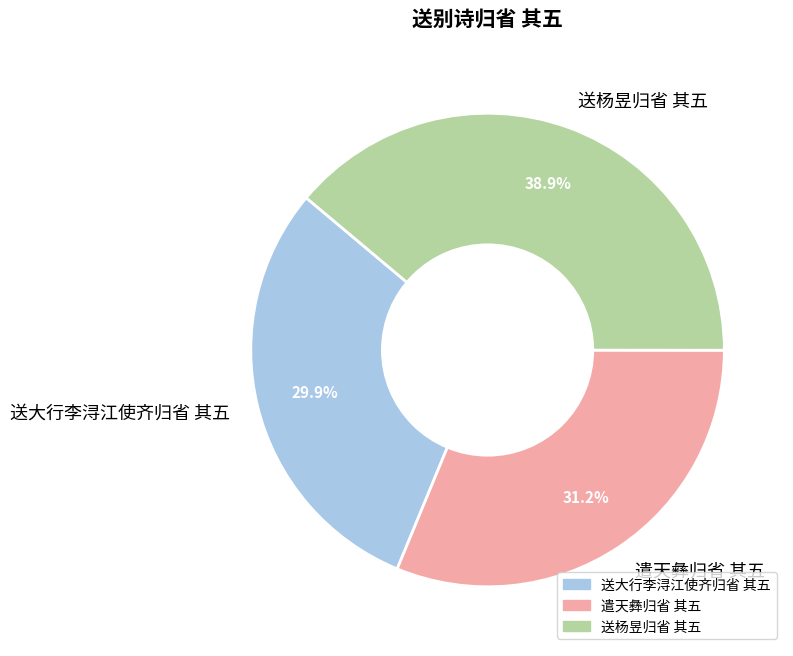

What percentage do 遣天彝归省 其五 and 送杨昱归省 其五 together represent?

70.1%